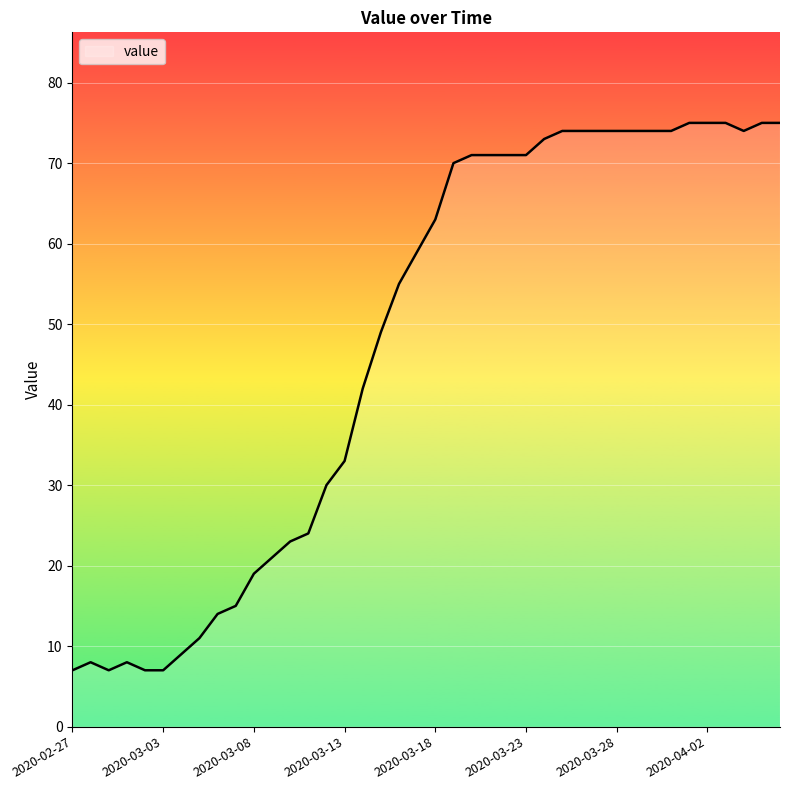

What is the difference between the second highest and minimum values?

68